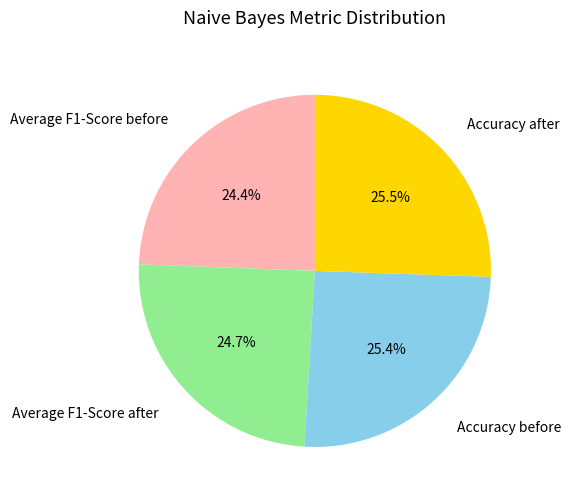

The Accuracy before slice represents 25% of the pie. True or false?

True